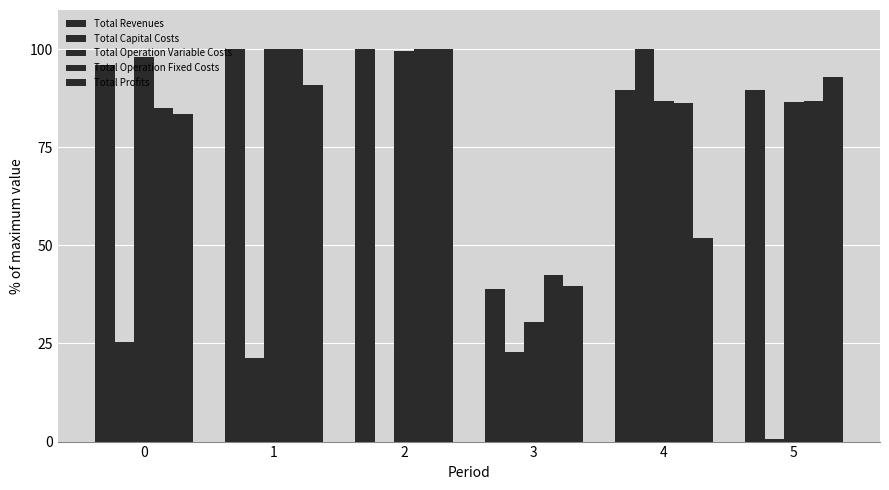

How many groups of bars are there?

6